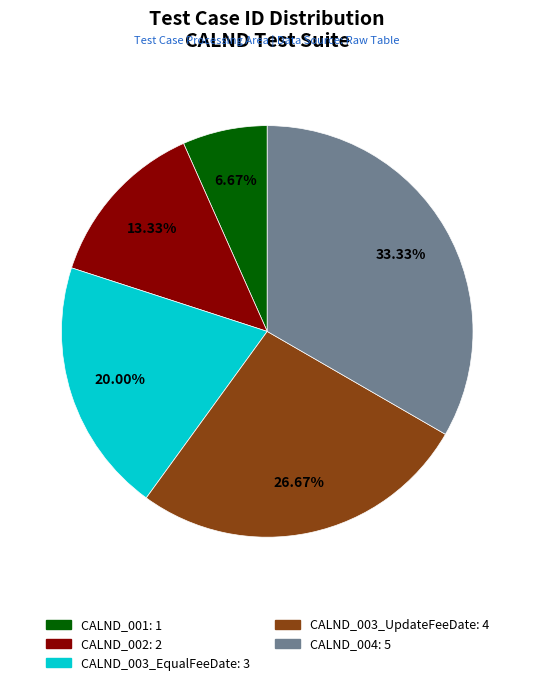

Which category has the smallest portion of the pie?

CALND_001